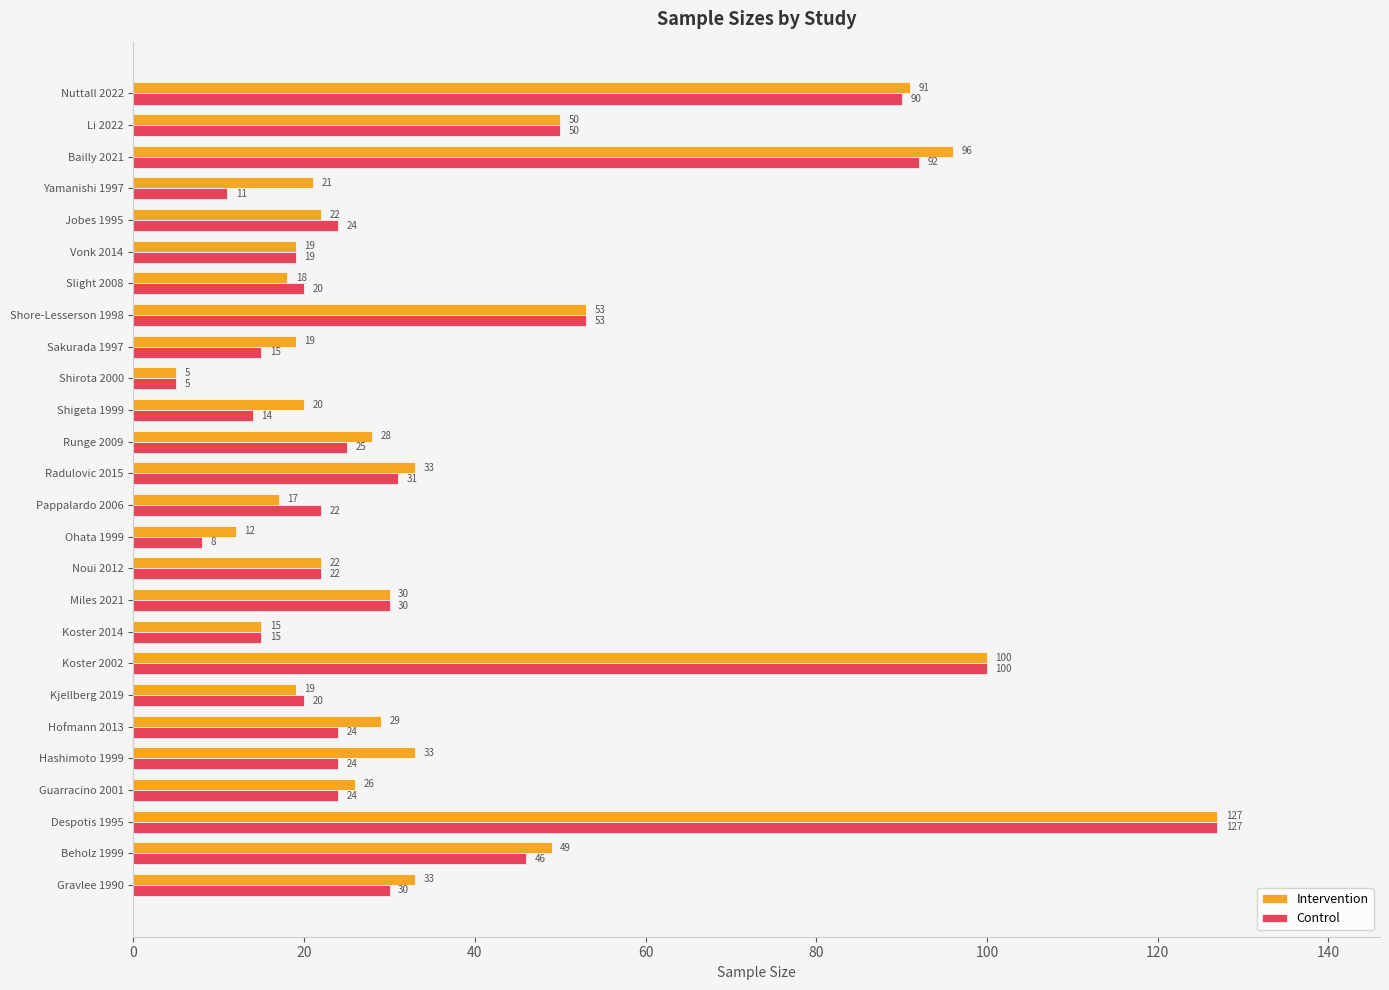

List the series in order of their overall mean, lowest first.

Control, Intervention